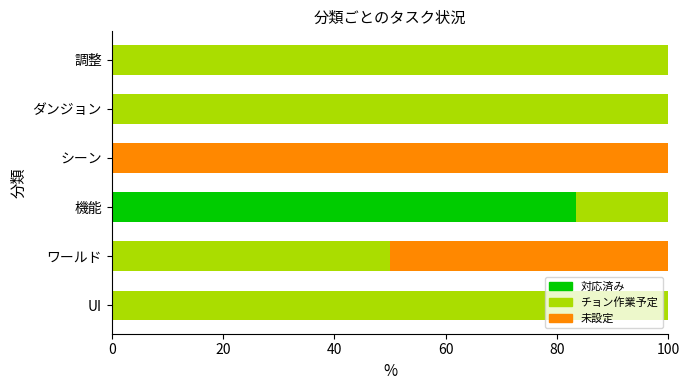

What is the sum of the 対応済み values at 調整 and 機能?

83.3